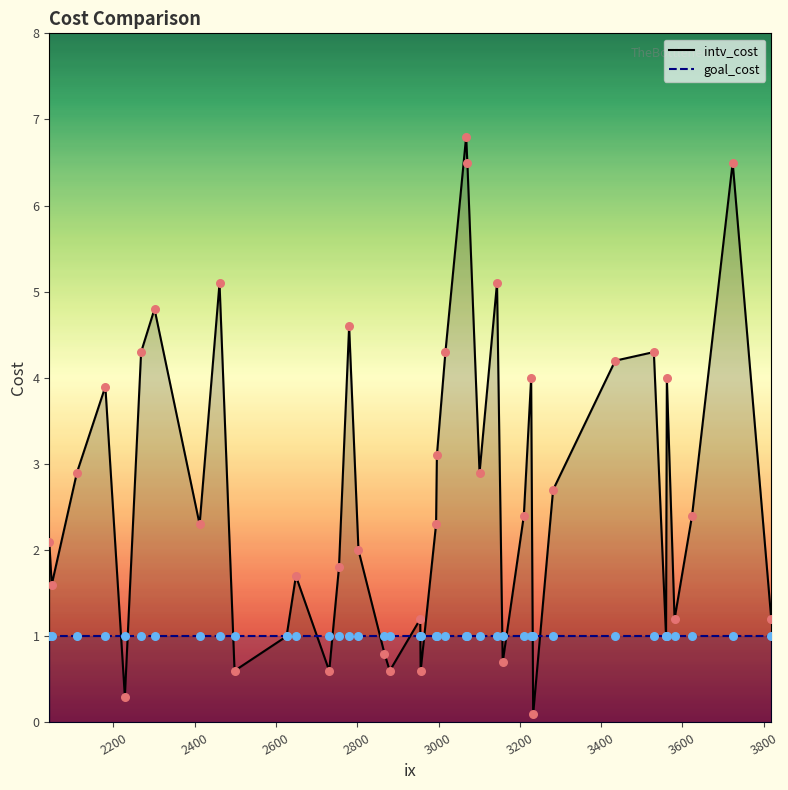

Which series has the largest total across all categories?

intv_cost